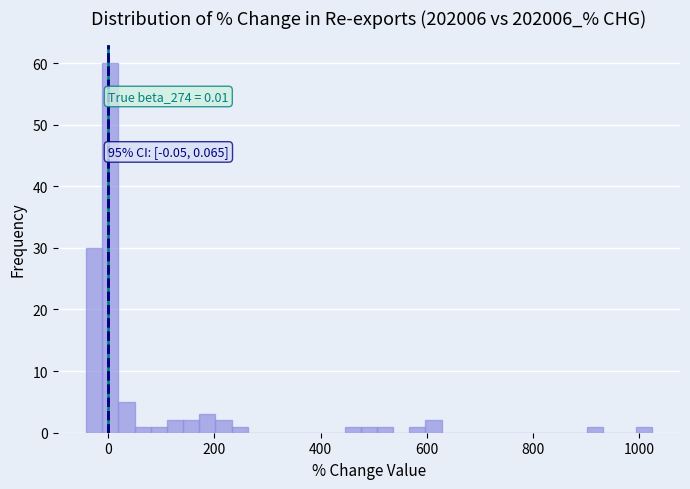

Read against the x-axis, roughly where is the centre of the tallest bar?

0